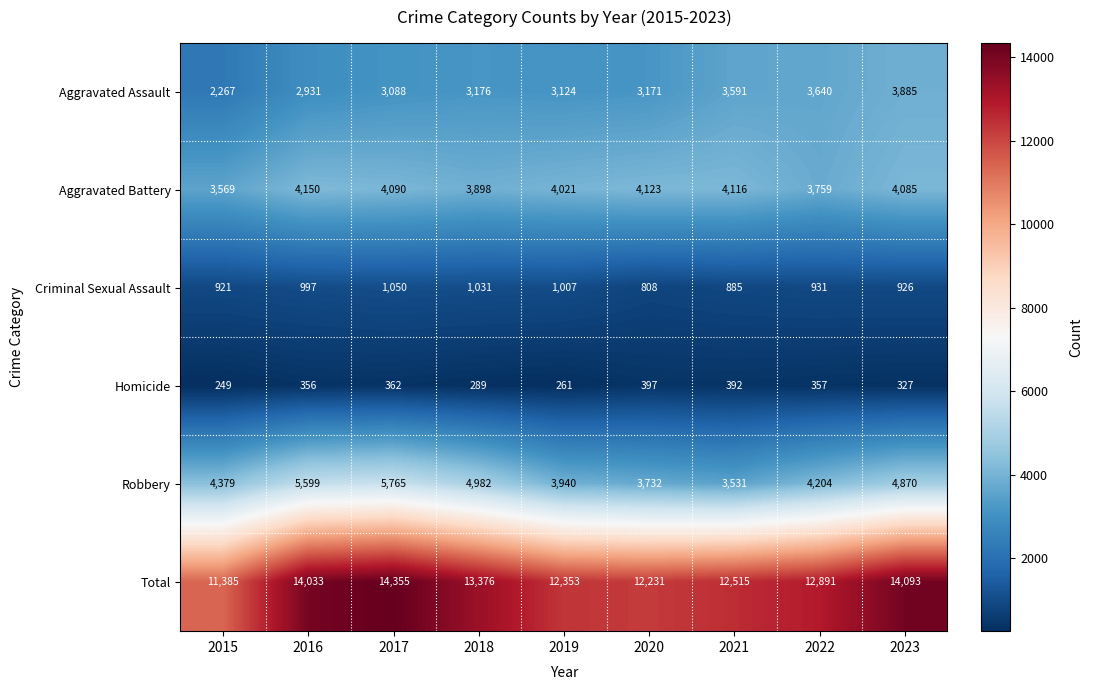

What is the sum of all Homicide values?

2990